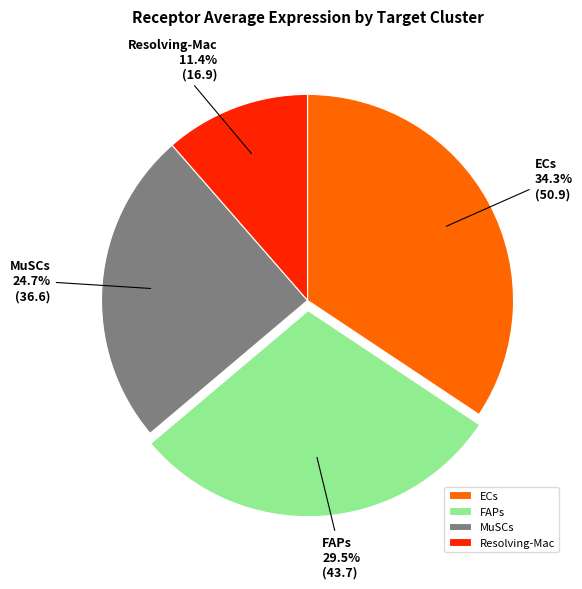

What is the largest slice in the pie chart?

ECs